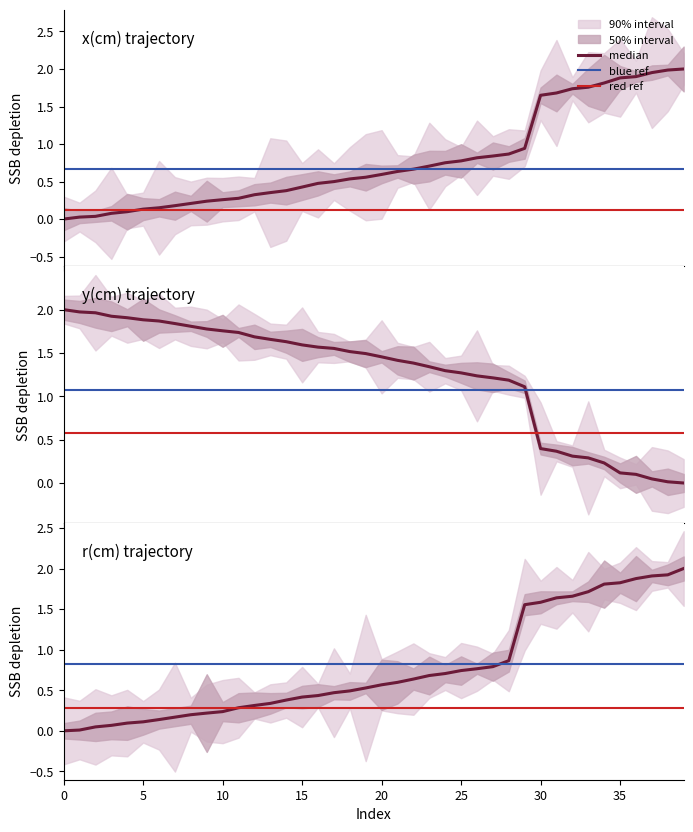

At which category is the sum across all series the highest?

39